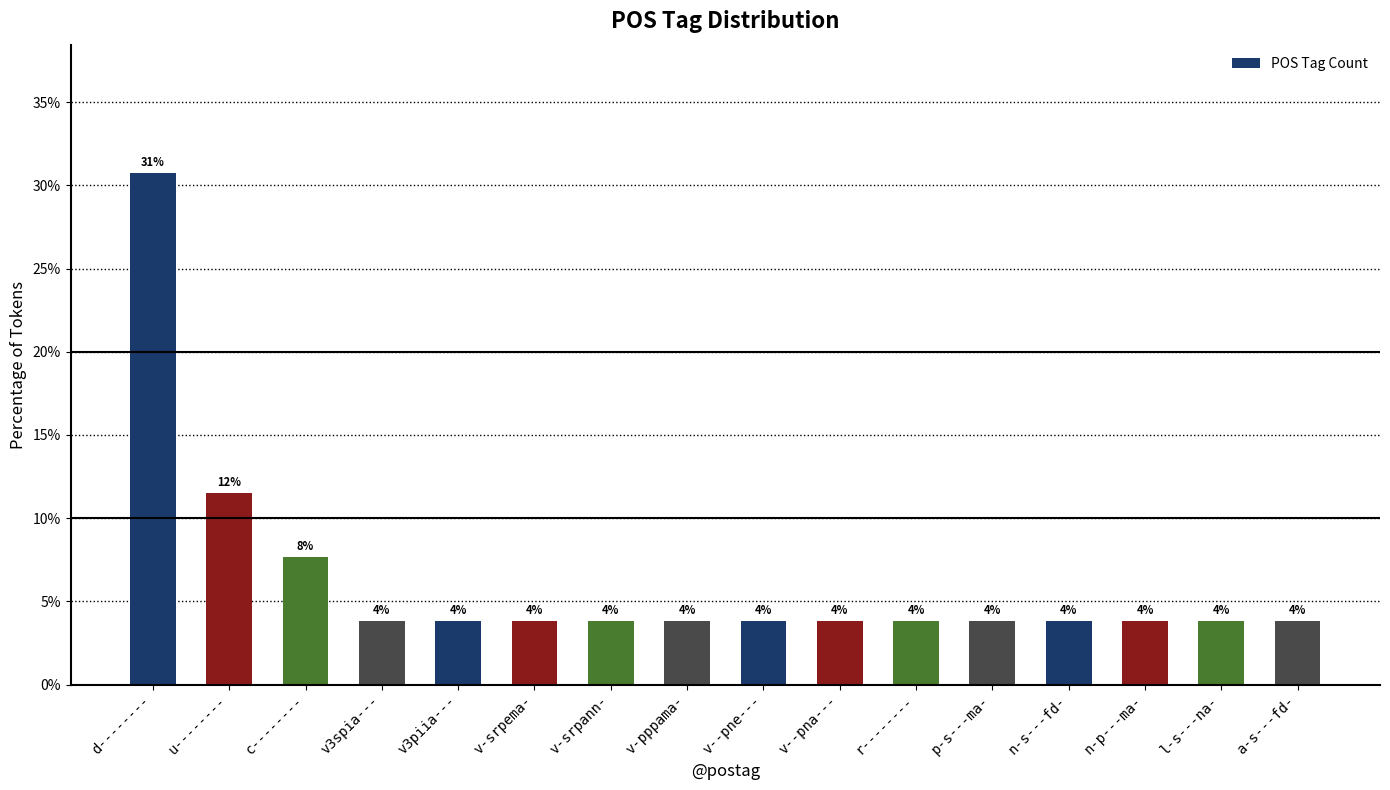

Which has a higher value, v-srpema- or r--------?

v-srpema-